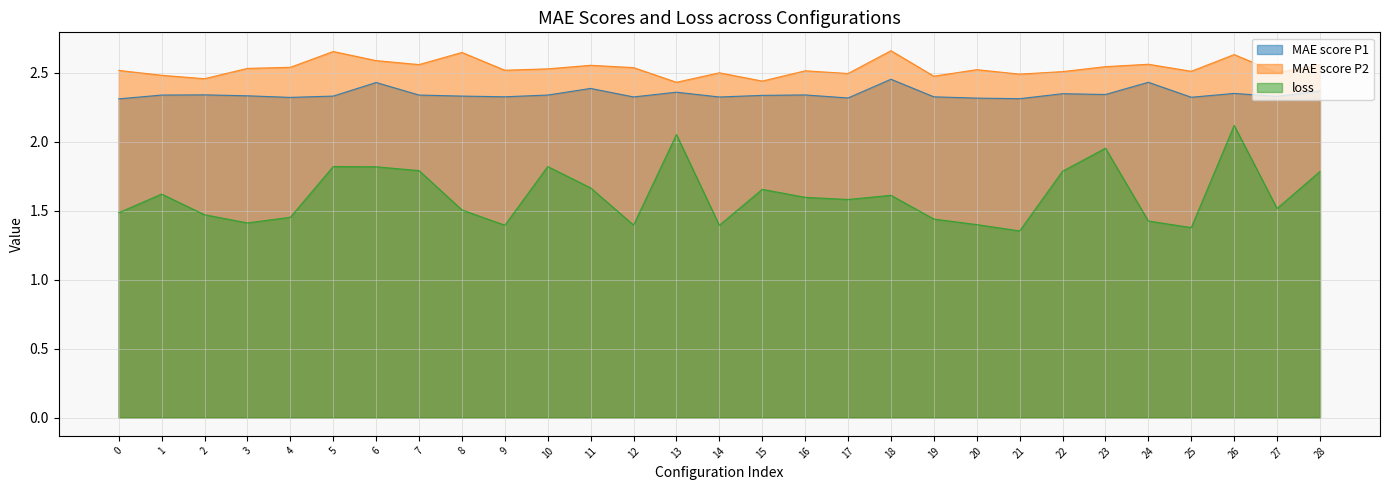

Read the MAE score P1 value at 19.

2.3